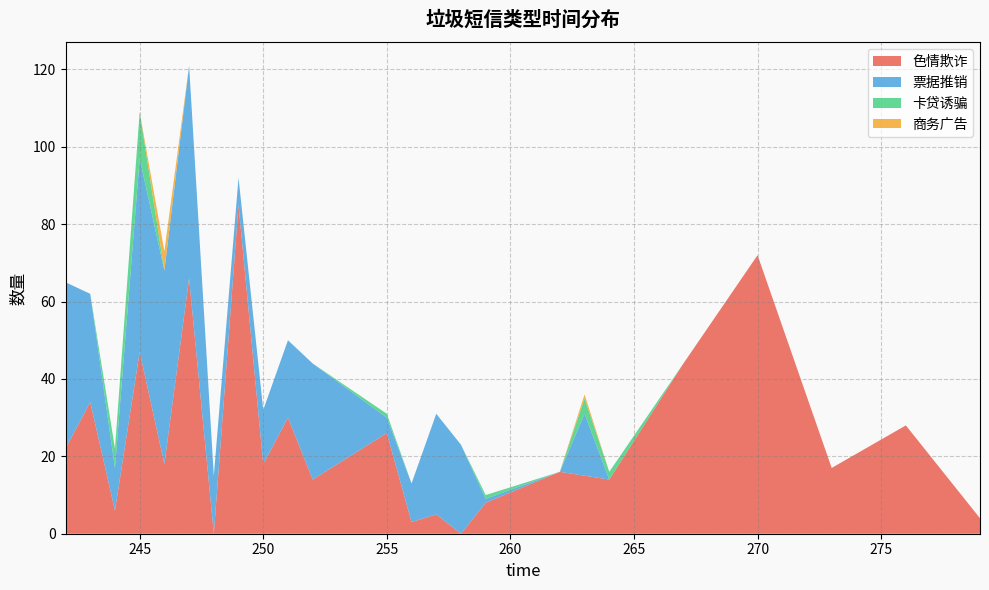

Reading right to left, what are all the values shown in this chart?

色情欺诈: 4	28	17	72	44	14	15	16	8	0	5	3	26	14	30	18	85	0	66	18	47	6	34	22
票据推销: 0	0	0	0	0	0	16	0	1	23	26	10	4	30	20	14	7	15	55	50	50	11	28	43
卡贷诱骗: 0	0	0	0	0	2	4	0	1	0	0	0	1	0	0	0	0	0	0	0	12	5	0	0
商务广告: 0	0	0	0	0	0	1	0	0	0	0	0	0	0	0	0	0	0	0	5	0	0	0	0